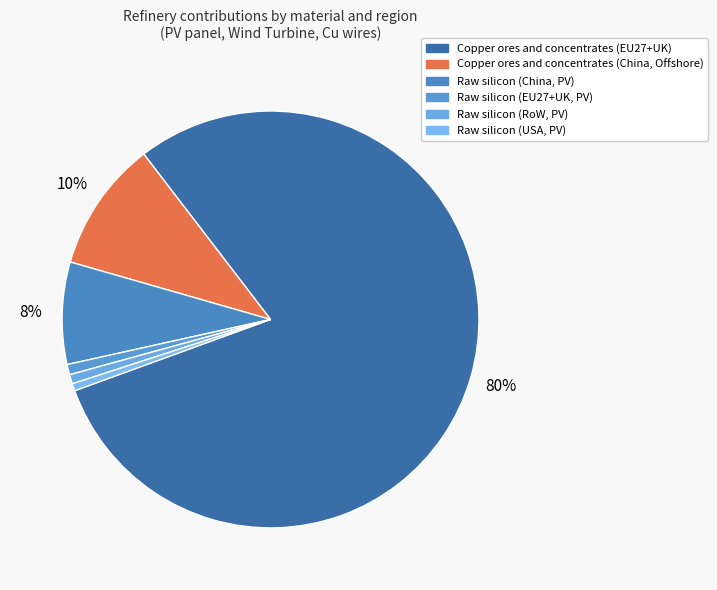

What is the largest slice in the pie chart?

Copper ores and concentrates (EU27+UK)